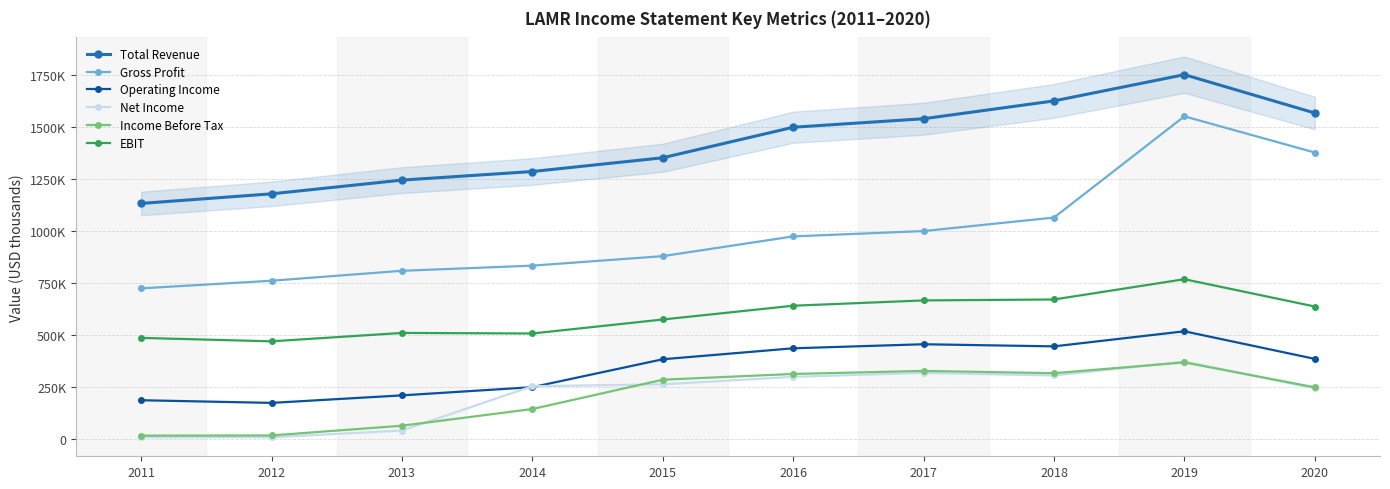

What is the difference between the highest and lowest values at 2012?

1172200